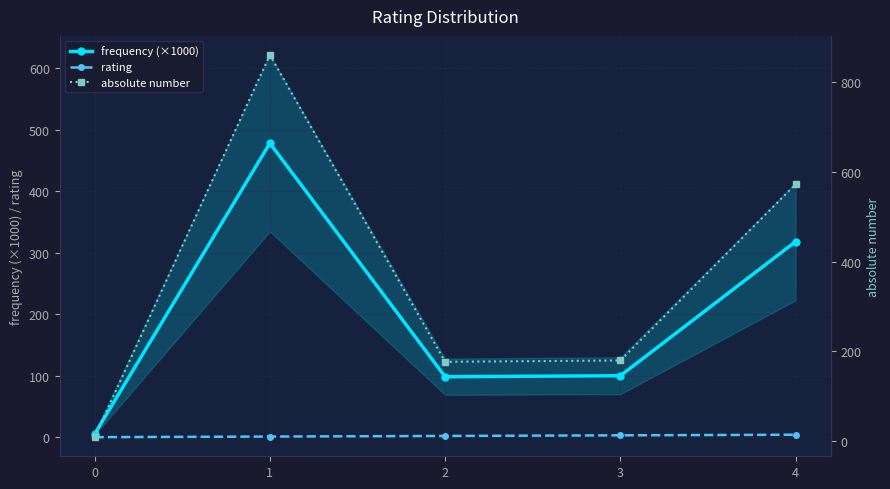

How many series are shown in this chart?

3